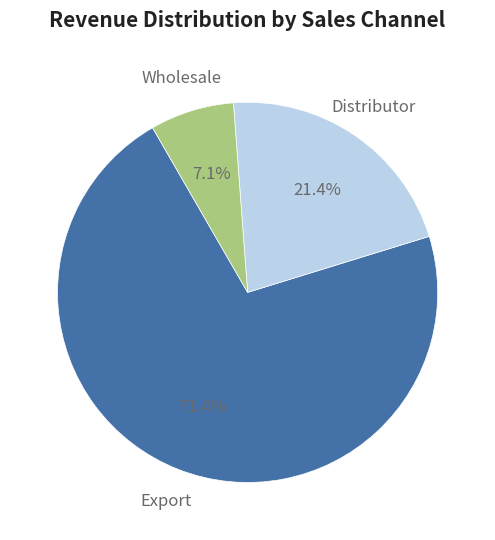

Which slice is the largest?

Export